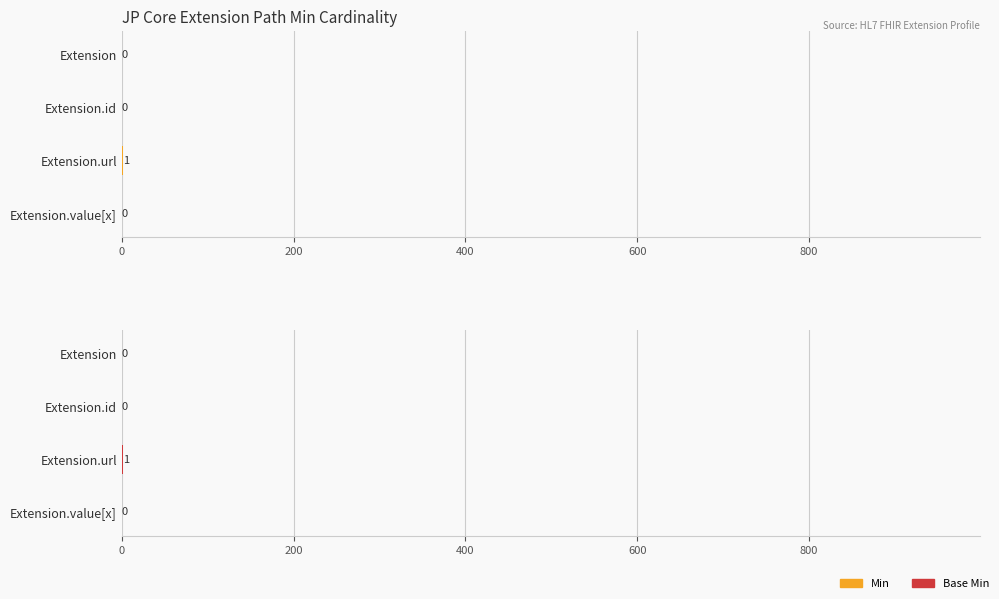

At Extension.url, list the series in order from smallest to largest.

Min, Base Min